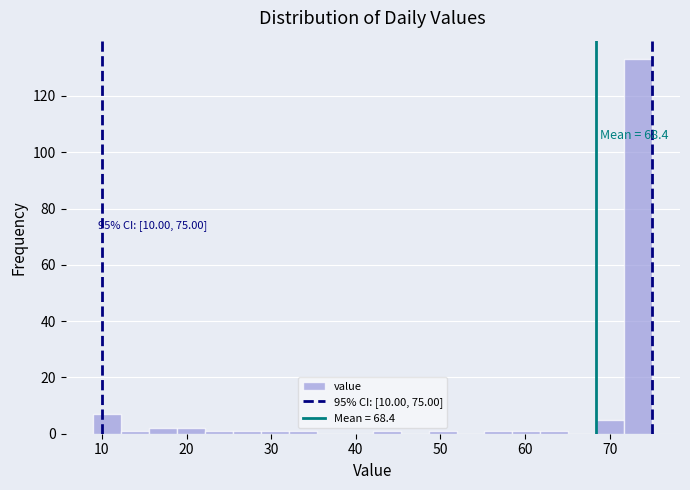

Read against the x-axis, roughly where is the centre of the tallest bar?

73